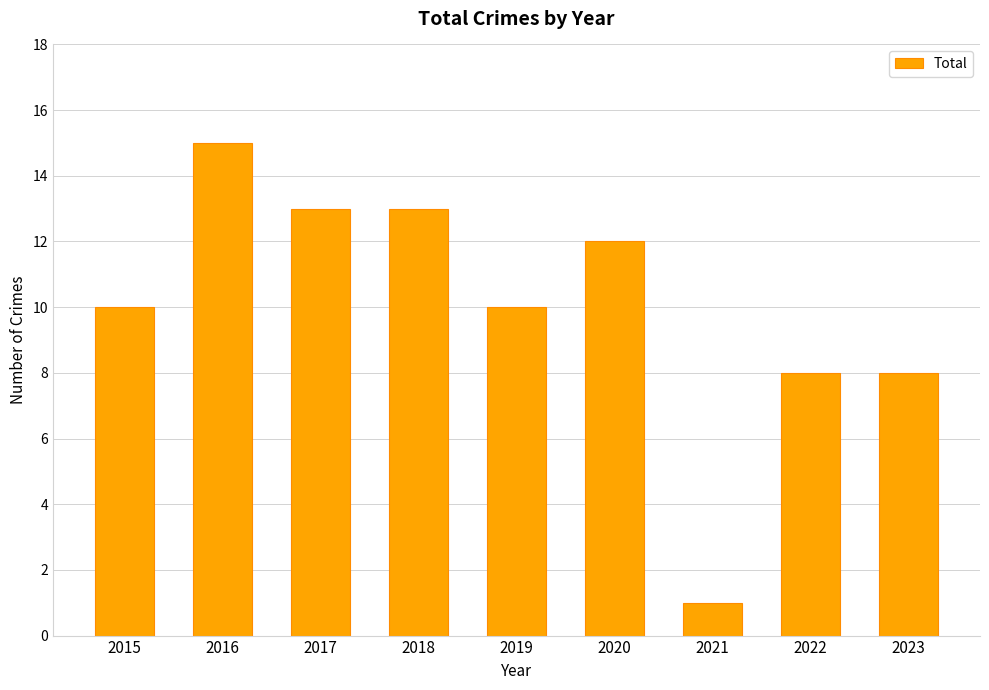

What is the minimum value shown in the chart?

1